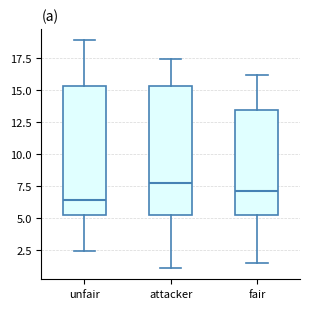

Which box's median line is the lowest?

unfair